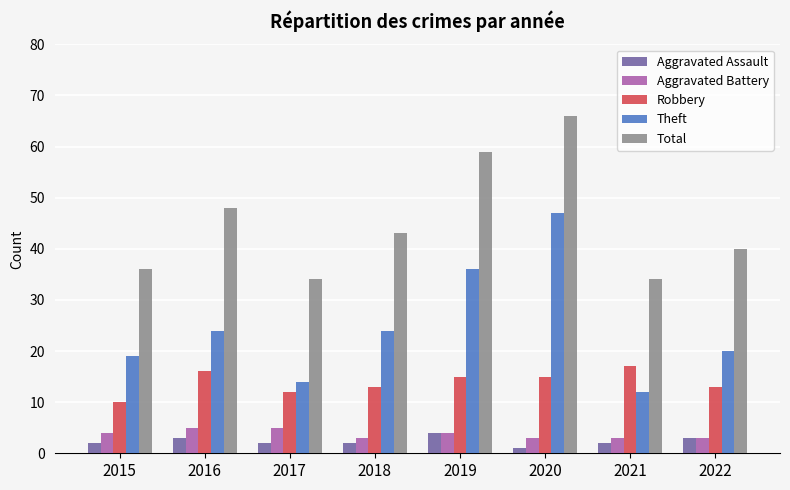

What are all the series names shown in the legend?

Aggravated Assault, Aggravated Battery, Robbery, Theft, Total